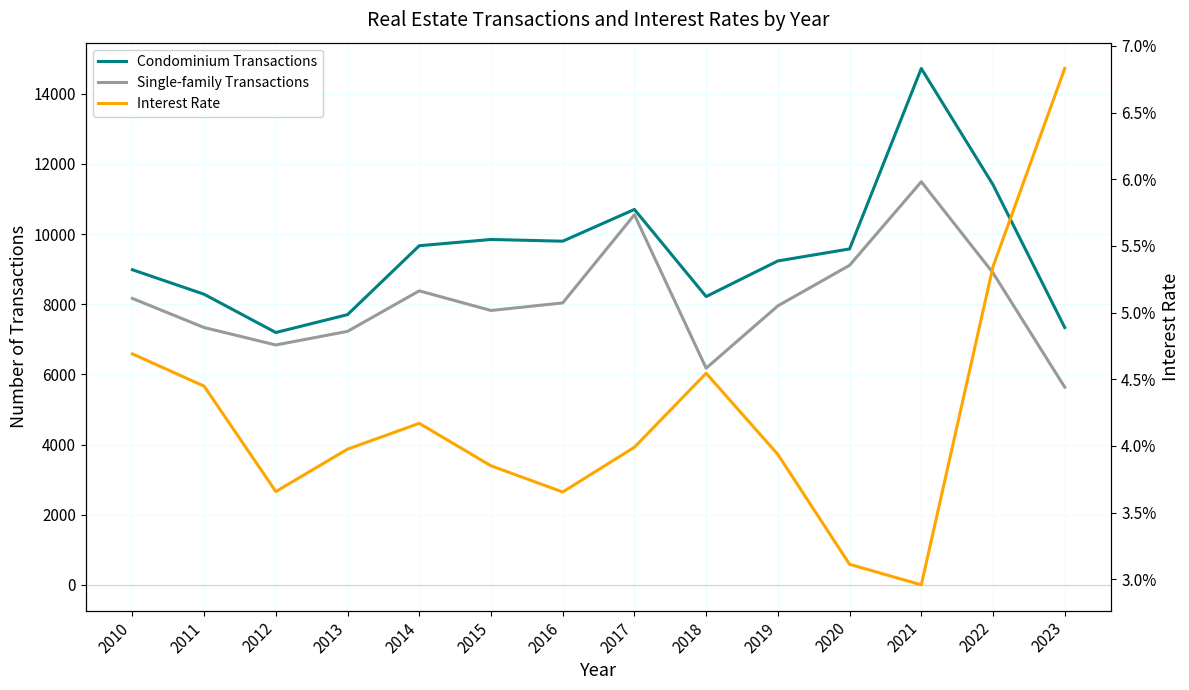

In Single-family Transactions, how many points are lower than both neighbors (excluding endpoints)?

3